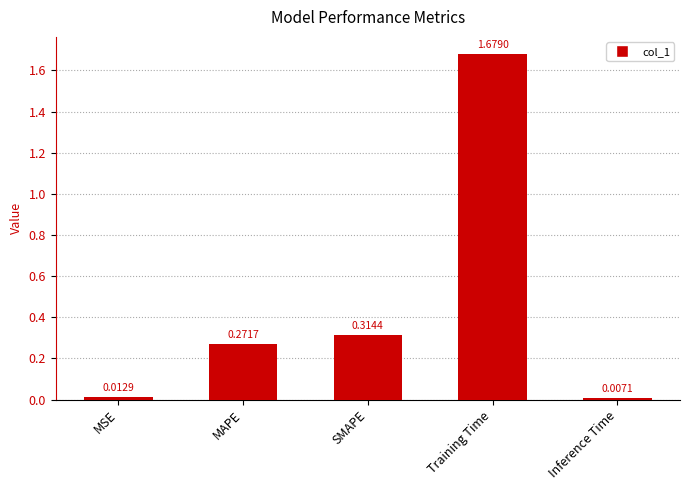

At which label is the value closest to 0?

Inference Time